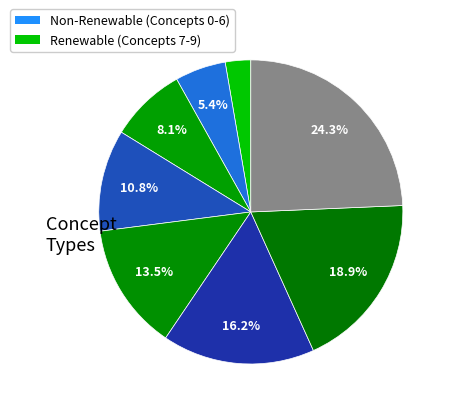

Which category has the biggest portion of the pie?

Indéterminé